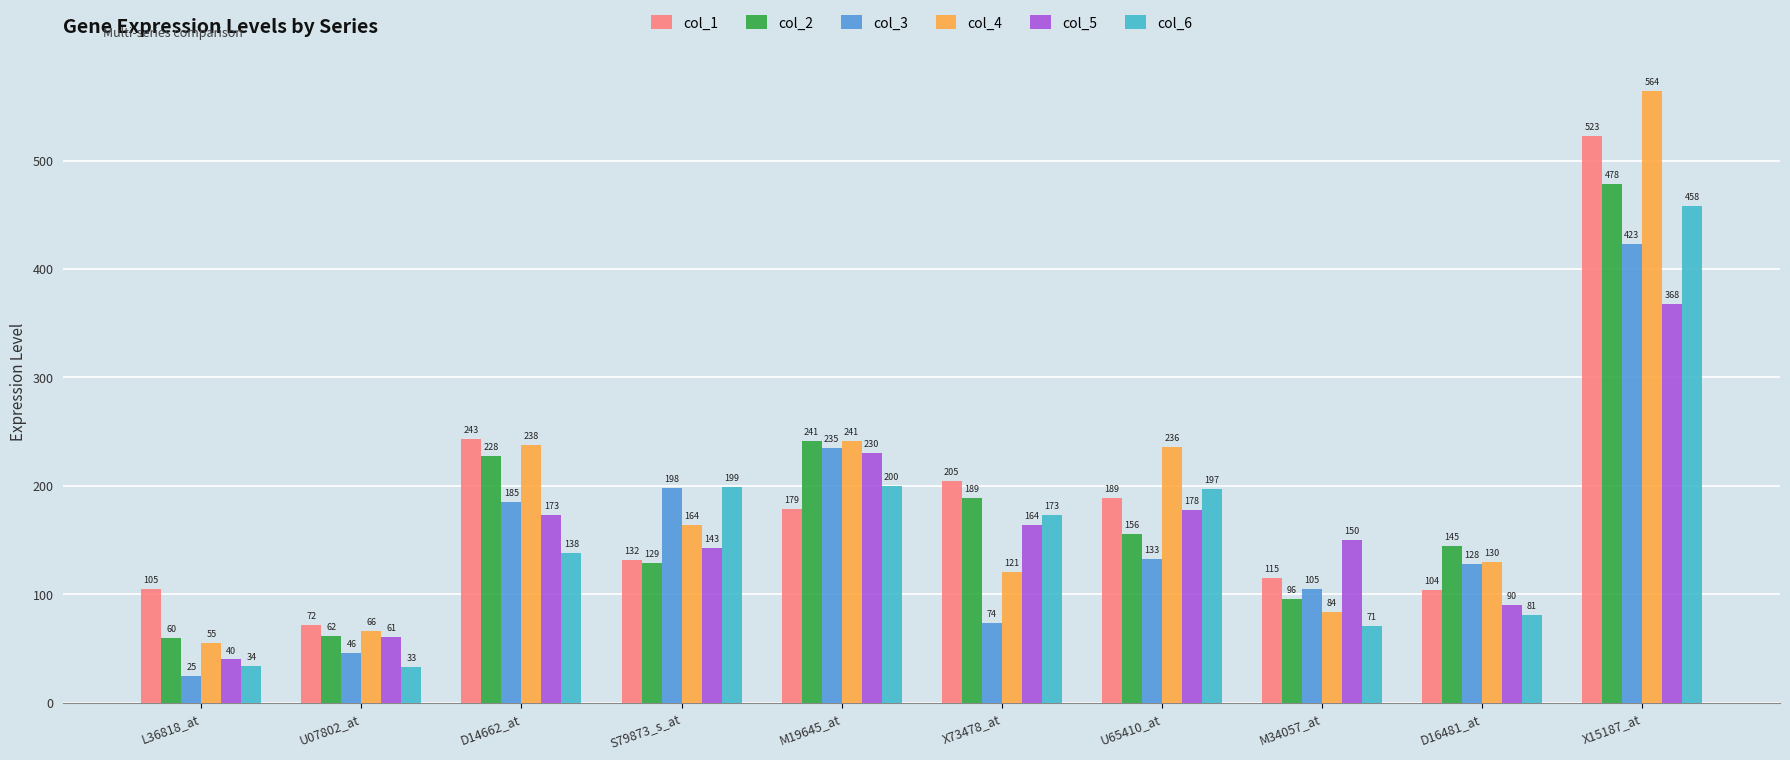

What is the sum of the col_4 values at D14662_at and U07802_at?

304